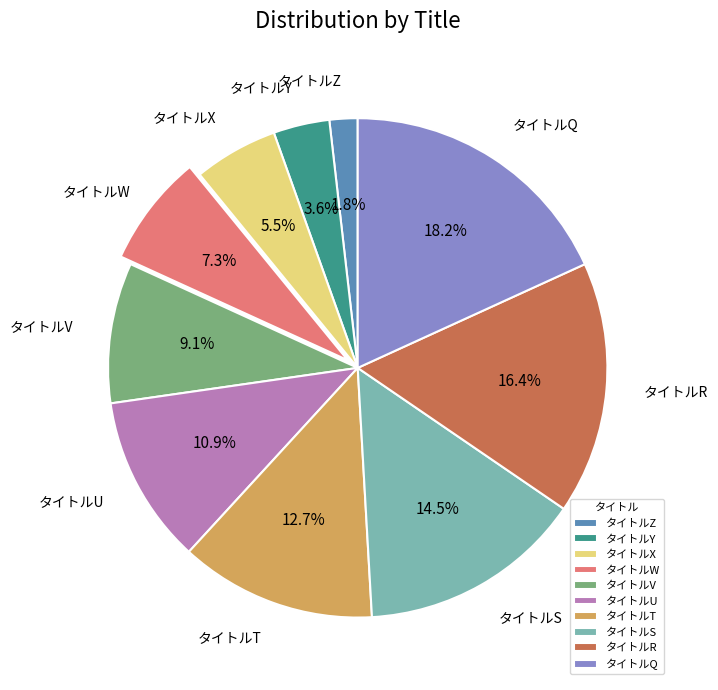

To the nearest percent, what is the difference between the largest and smallest slice percentages?

16%